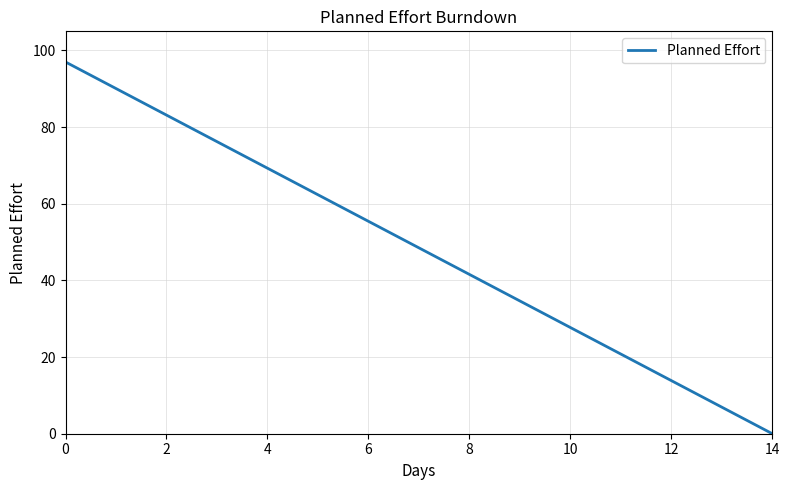

What is the maximum value shown in the chart?

97.0